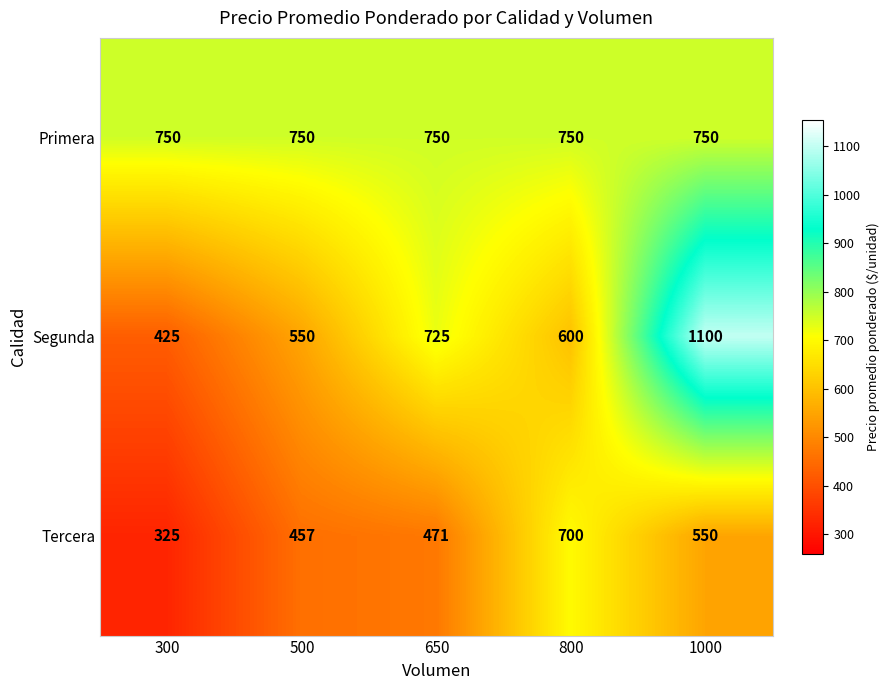

What is the greatest value displayed?

1100